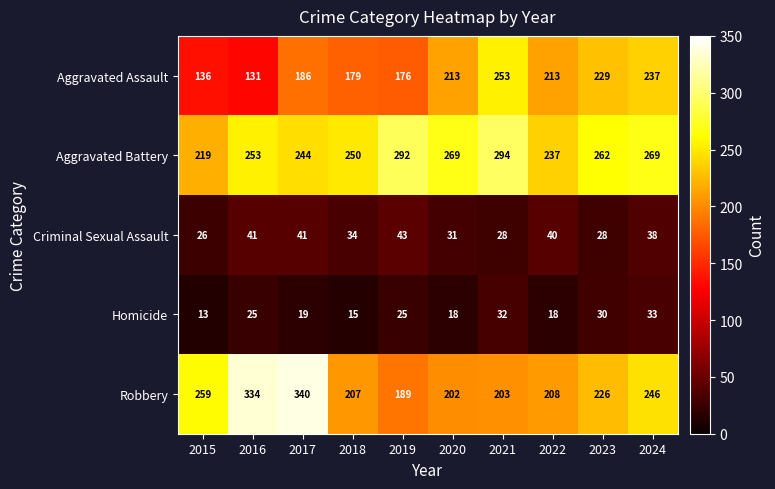

At which label is Robbery closest to 264?

2015